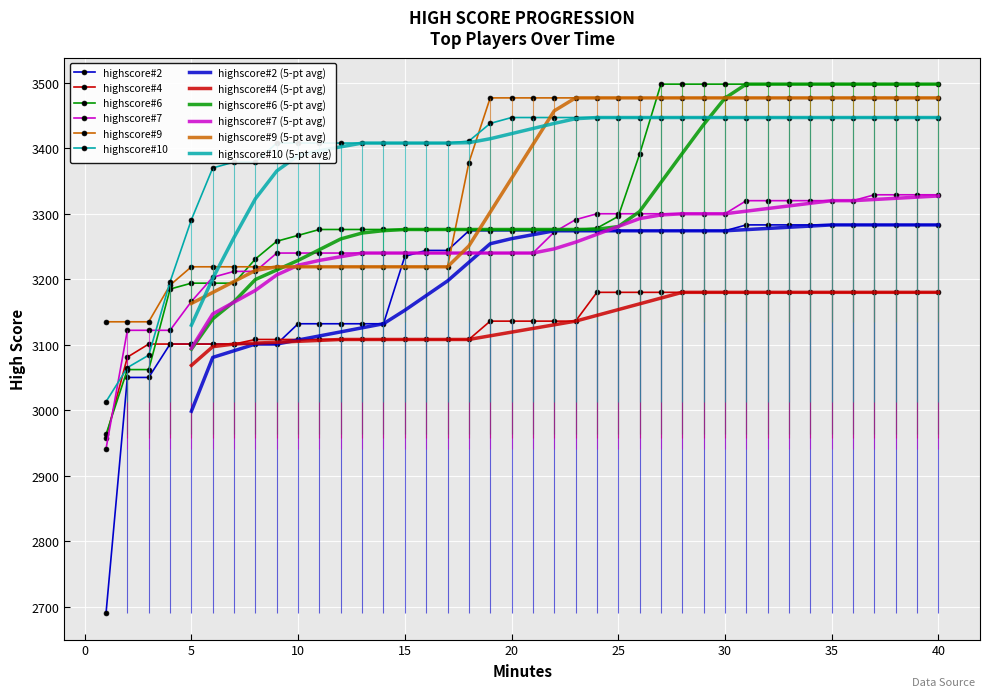

Which has a higher value, 35 or 32?

35